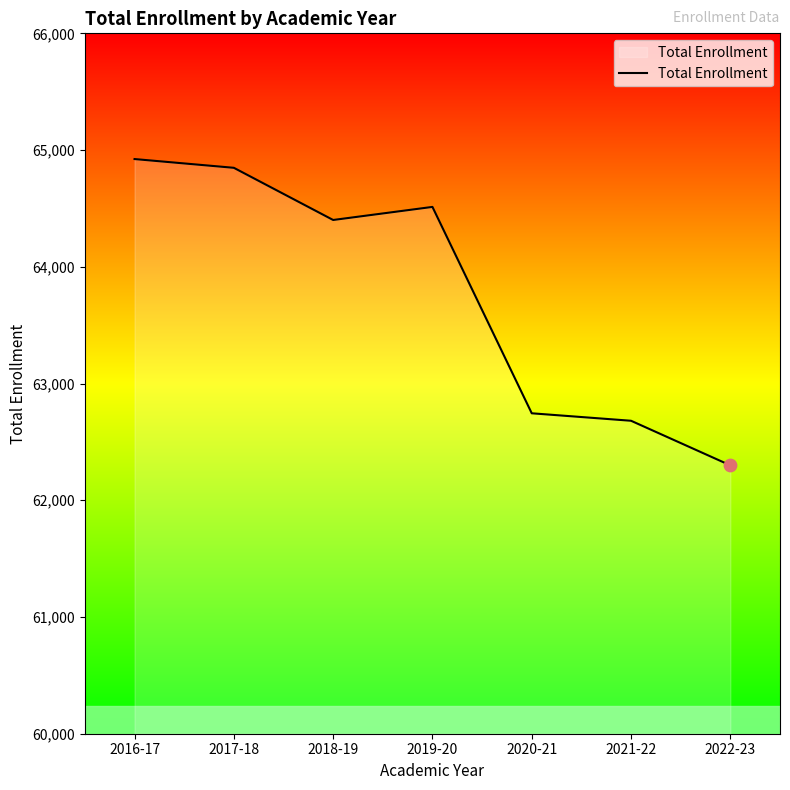

Between 2021-22 and 2022-23, which is larger?

2021-22